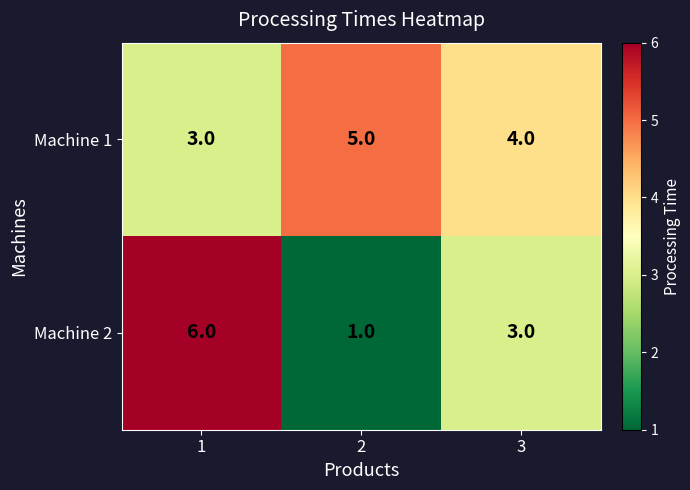

What is the maximum value for Machine 1?

5